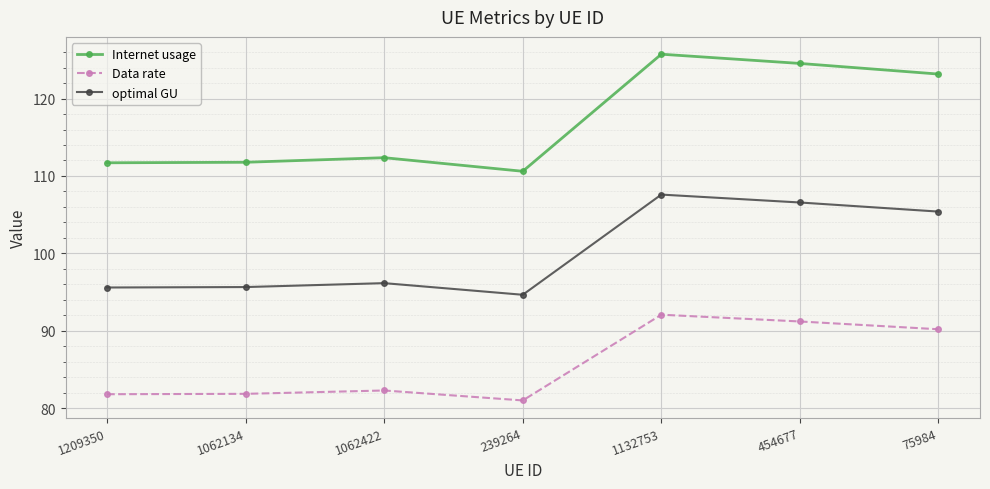

What is the approximate value of Data rate at 1132753?

92.1